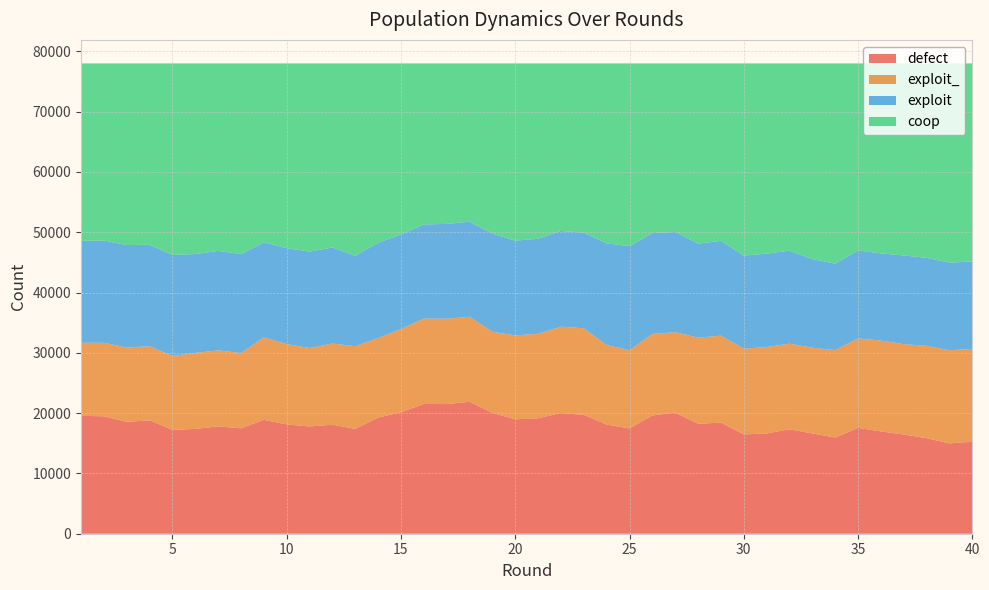

Reading right to left, what are all the values shown in this chart?

defect: 15254	14983	15847	16461	16967	17554	15948	16634	17320	16632	16471	18435	18234	20093	19615	17457	18108	19708	20017	19143	18980	20036	21882	21504	21524	20136	19263	17391	18079	17784	18127	18886	17483	17814	17380	17217	18815	18549	19472	19551
exploit_: 15404	15446	15323	14974	15069	14839	14510	14209	14198	14334	14215	14414	14286	13341	13518	12978	13180	14362	14317	14028	13901	13460	14098	14150	14150	13816	13209	13720	13459	13017	13325	13681	12482	12596	12608	12267	12287	12333	12189	12115
exploit: 14498	14530	14595	14712	14453	14595	14329	14709	15431	15491	15437	15721	15596	16615	16716	17269	16863	15861	15877	15748	15717	16272	15757	15725	15622	15668	15786	15005	15932	15995	15907	15753	16421	16496	16394	16749	16816	16990	16965	16902
coop: 32844	33041	32235	31853	31511	31012	33213	32448	31051	31543	31877	29430	29884	27951	28151	30296	29849	28069	27789	29081	29402	28232	26263	26621	26704	28380	29742	31884	30530	31204	30641	29680	31614	31094	31618	31767	30082	30128	29374	29432